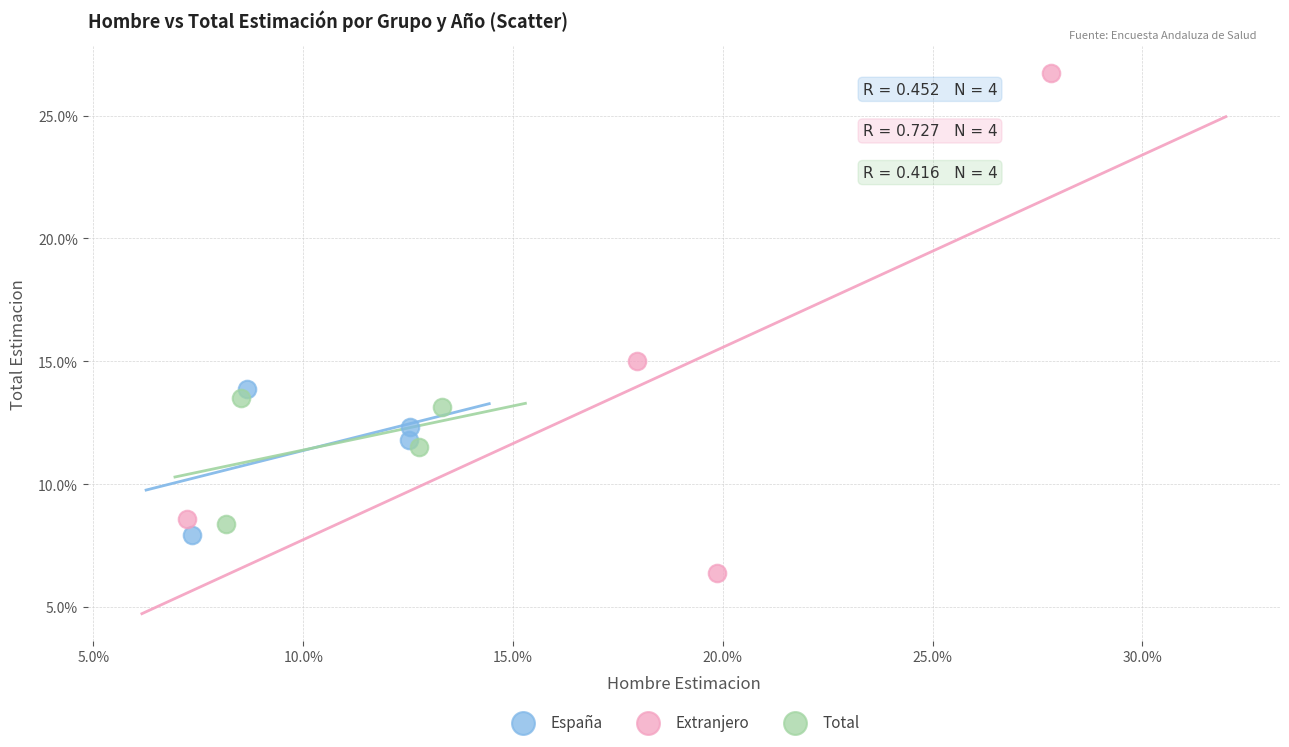

What are all the series names shown in the legend?

España, Extranjero, Total